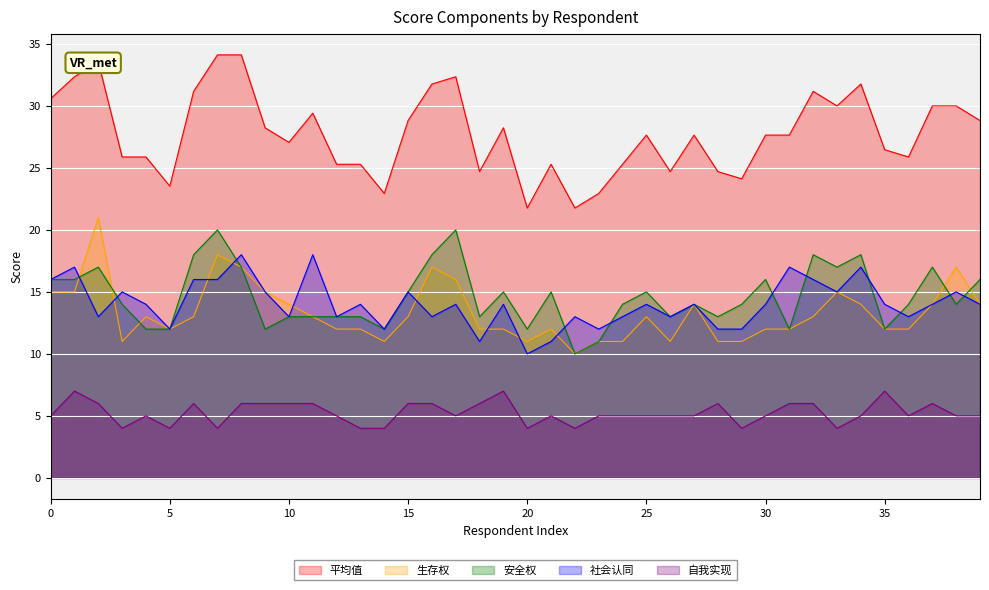

Which category has the lowest value across all series?

3